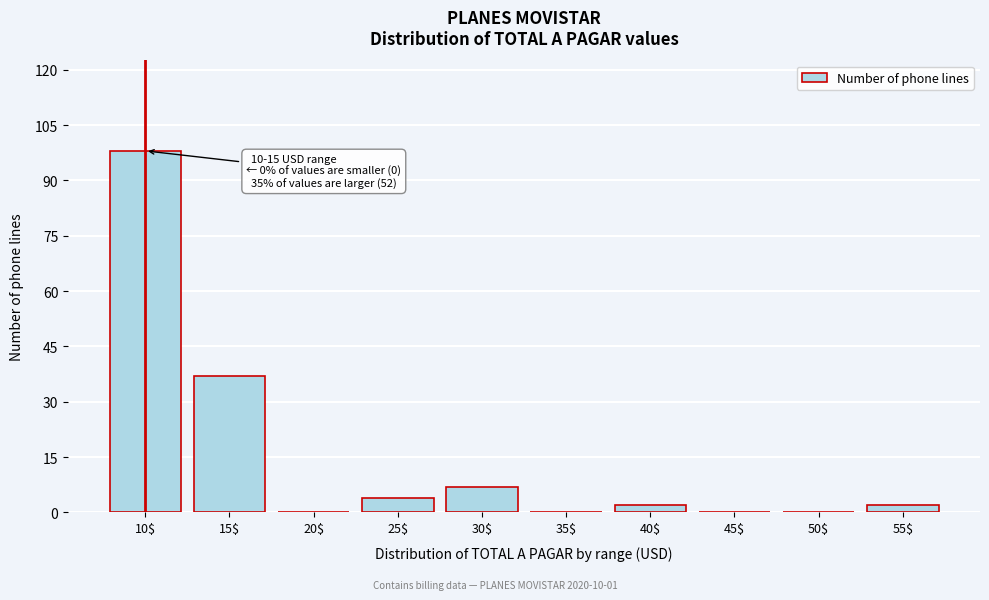

Is it true that the value at 35$ is 0?

True